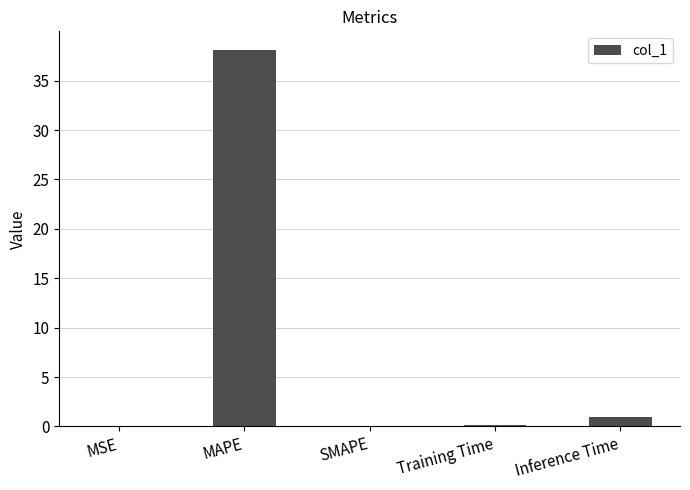

True or false: the data shows -15.4 at SMAPE.

False